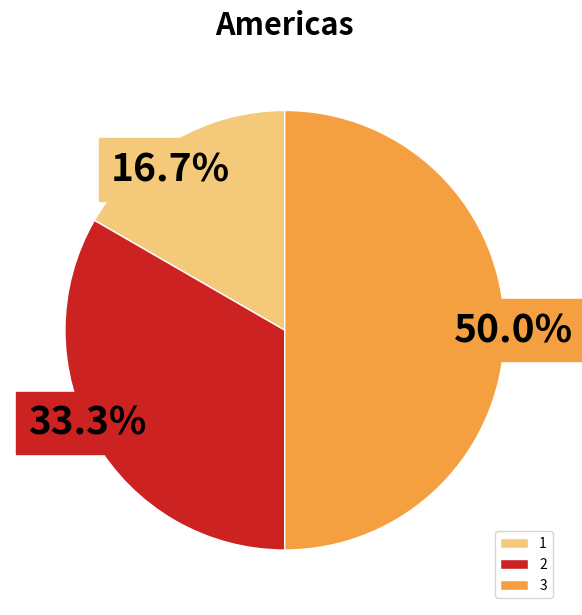

To the nearest percent, what percentage of the pie is 3?

50%